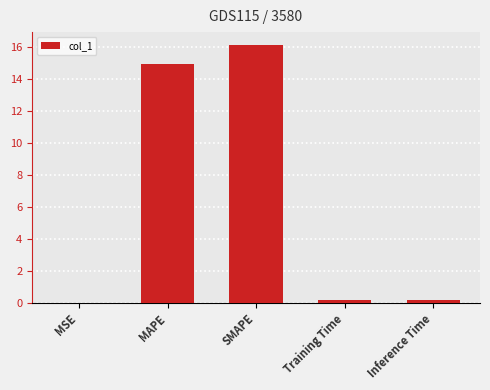

What is the sum of all values?

31.5